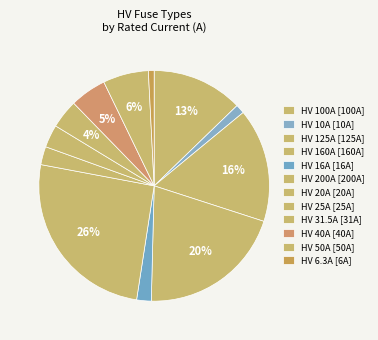

To the nearest percent, what is the average slice percentage?

8%